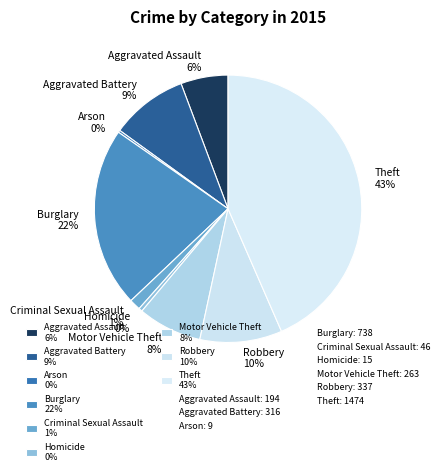

To the nearest percent, what portion does Criminal Sexual Assault represent?

1%